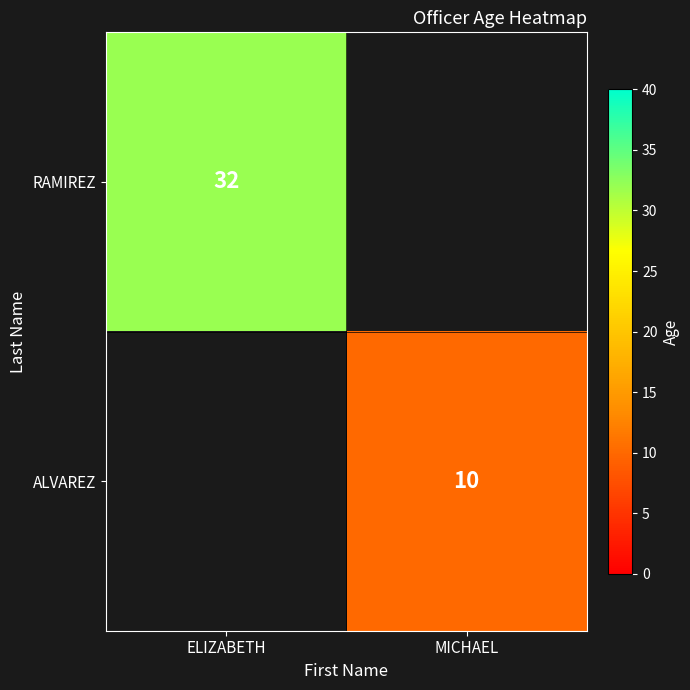

The value of RAMIREZ at ELIZABETH is 19.6. True or false?

False